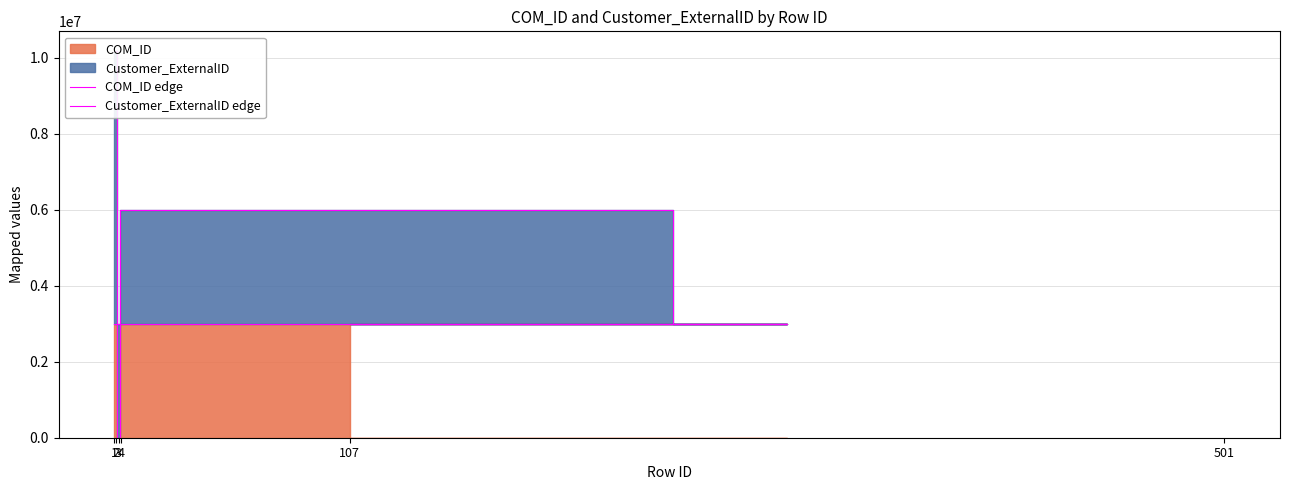

What is the lowest value of the Customer_ExternalID edge series?

3000785